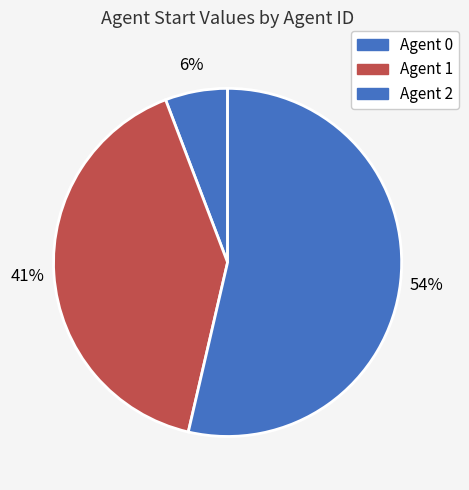

How many slices are in this pie chart?

3